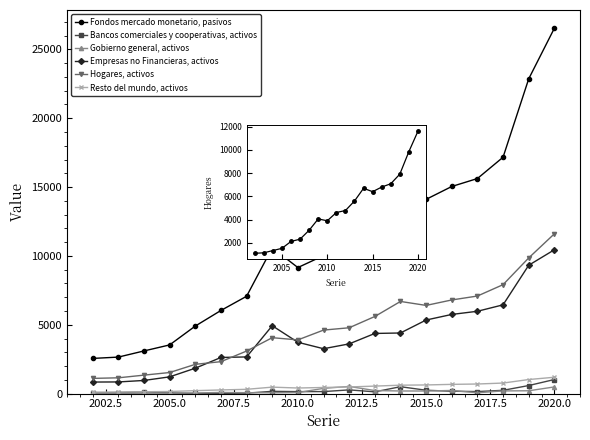

At how many categories does at least one series exceed 5775?

14